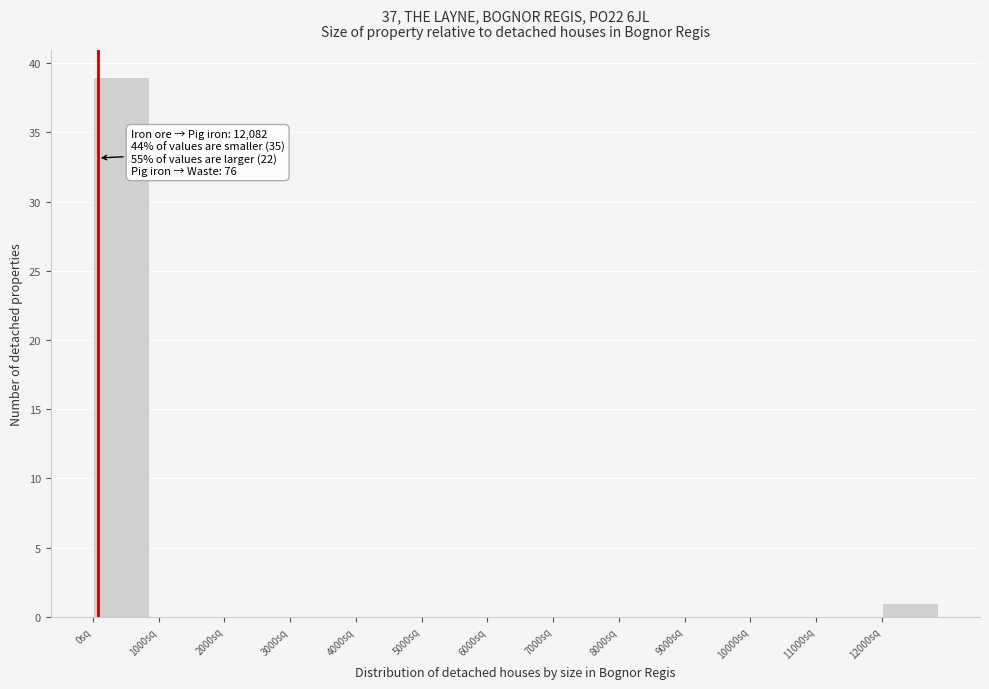

Which range on the x-axis has the tallest bar?

0 to 1000